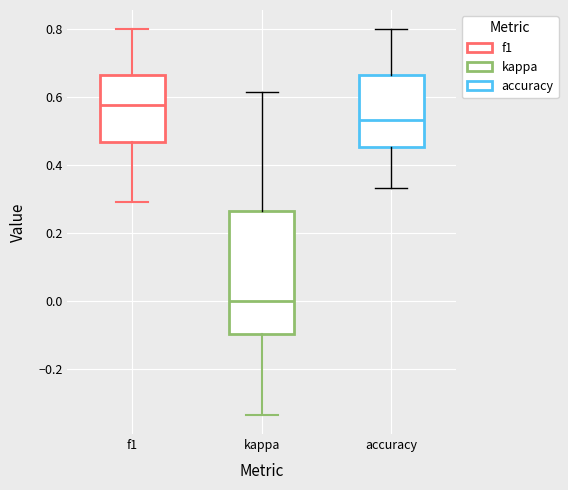

Comparing the boxes themselves (not the whiskers), which one is the tallest?

kappa